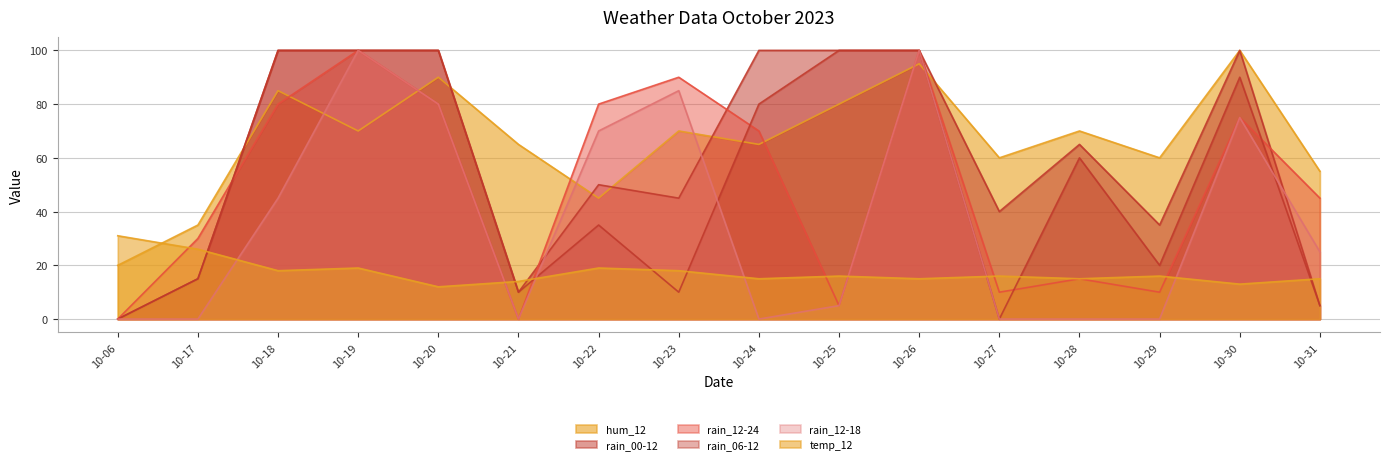

Is the value of rain_00-12 at 10-24 greater than the value of rain_12-18 at 10-26?

No